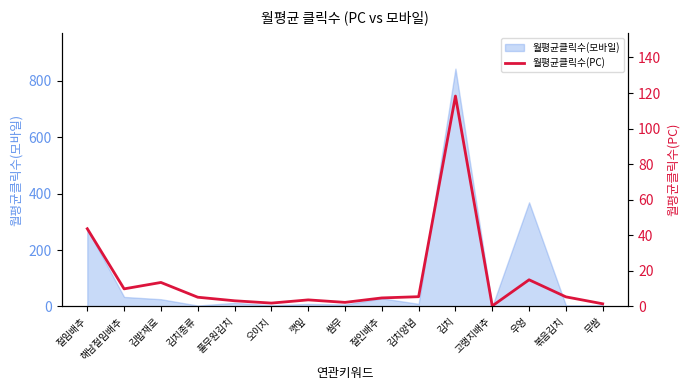

What position from the right is 해남절임배추?

14